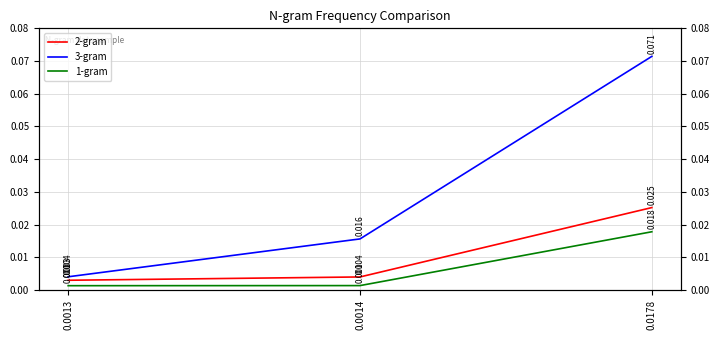

Which series has the largest range (max minus min)?

3-gram